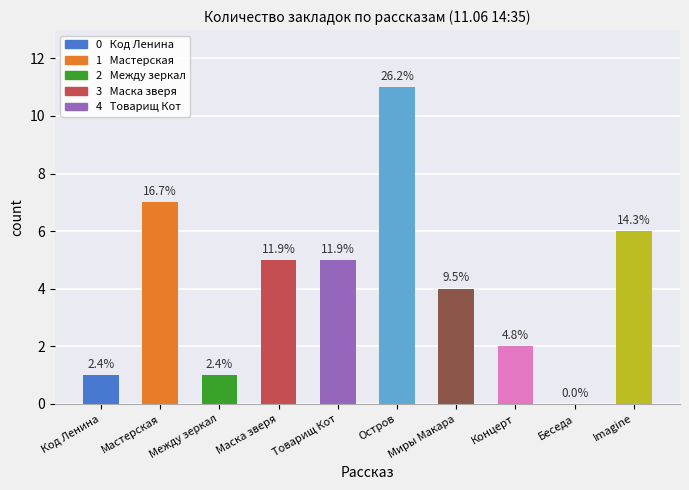

What is the value of the 2nd bar from the left?

7